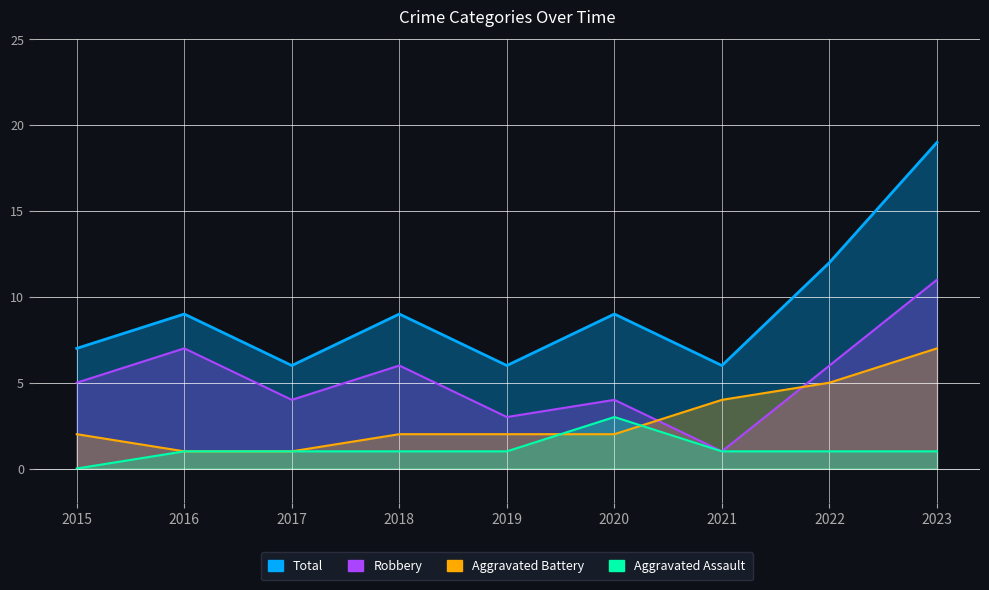

Reading left to right, what are all the values shown in this chart?

Aggravated Assault: 0	1	1	1	1	3	1	1	1
Aggravated Battery: 2	1	1	2	2	2	4	5	7
Robbery: 5	7	4	6	3	4	1	6	11
Total: 7	9	6	9	6	9	6	12	19